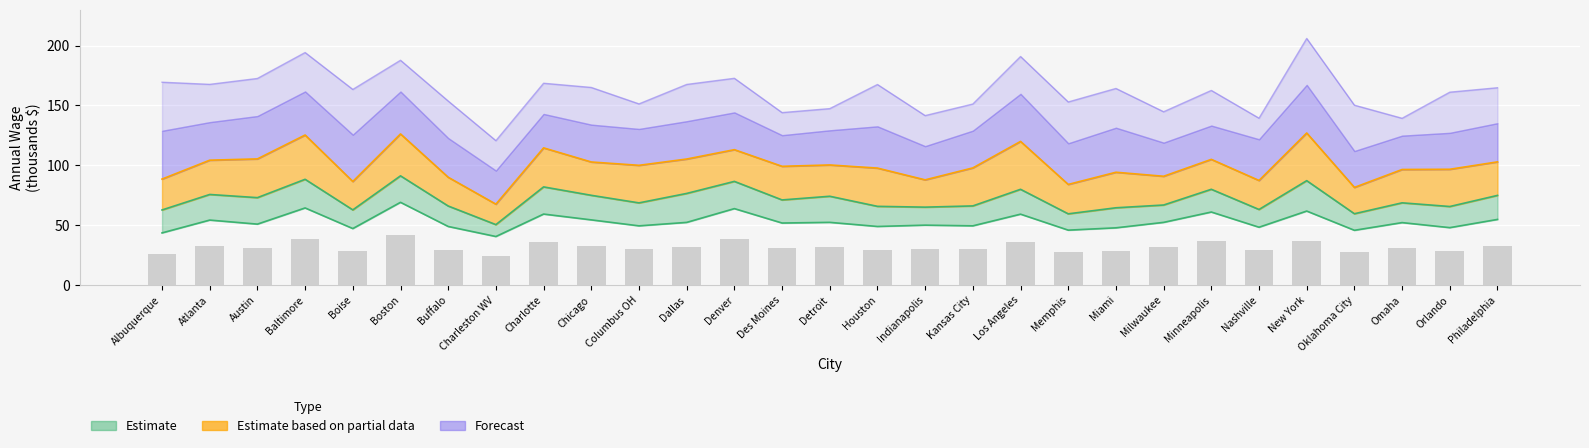

At how many categories does at least one series exceed 162?

16